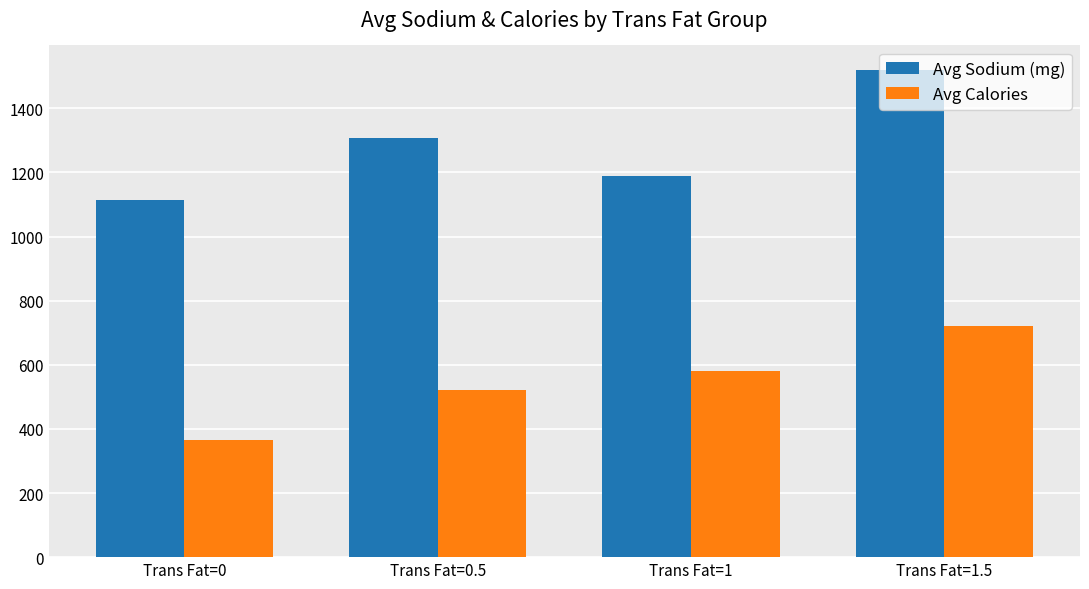

What is the value of the Avg Sodium (mg) bar at the 1st from the left?

1114.9